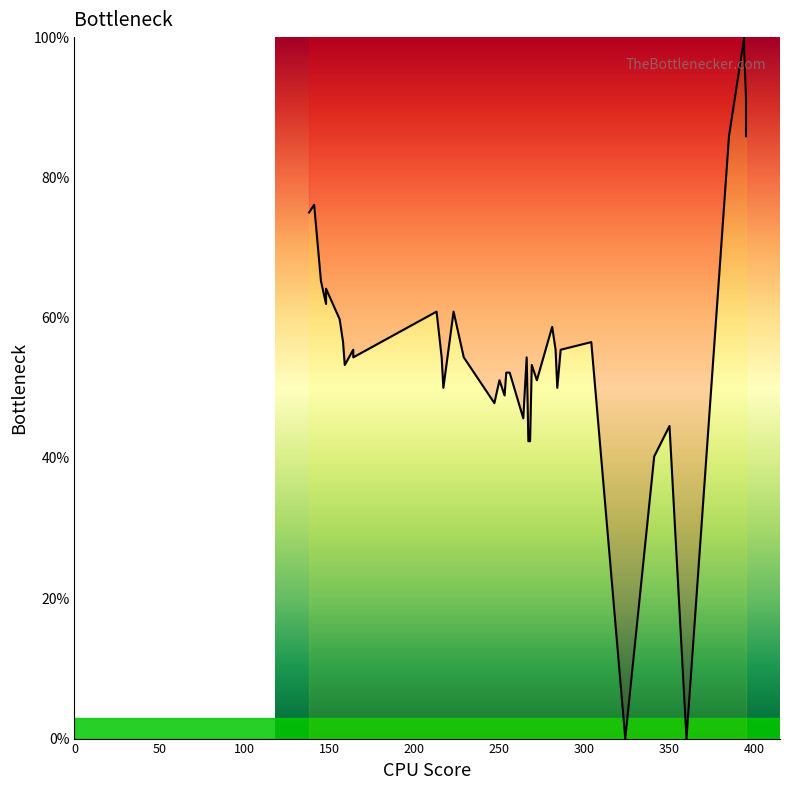

What is the greatest value displayed?

100.0